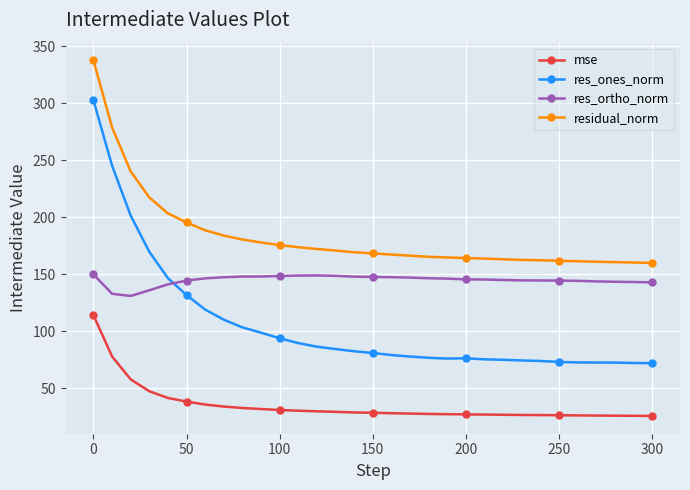

What is the lowest value of the mse series?

25.5